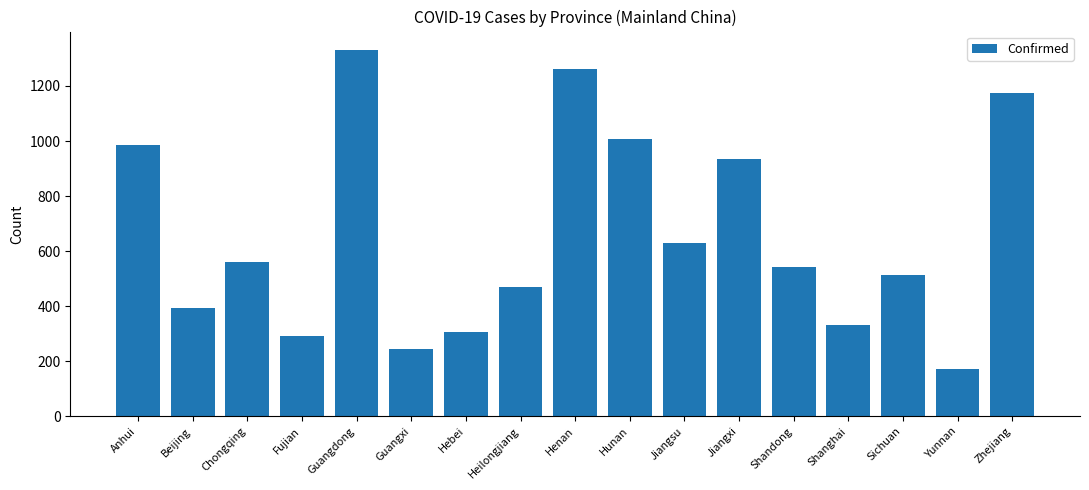

Reading left to right, transcribe all the data shown in this chart.

Anhui=986	Beijing=393	Chongqing=560	Fujian=293	Guangdong=1331	Guangxi=244	Hebei=306	Heilongjiang=470	Henan=1262	Hunan=1008	Jiangsu=631	Jiangxi=934	Shandong=544	Shanghai=333	Sichuan=514	Yunnan=172	Zhejiang=1174